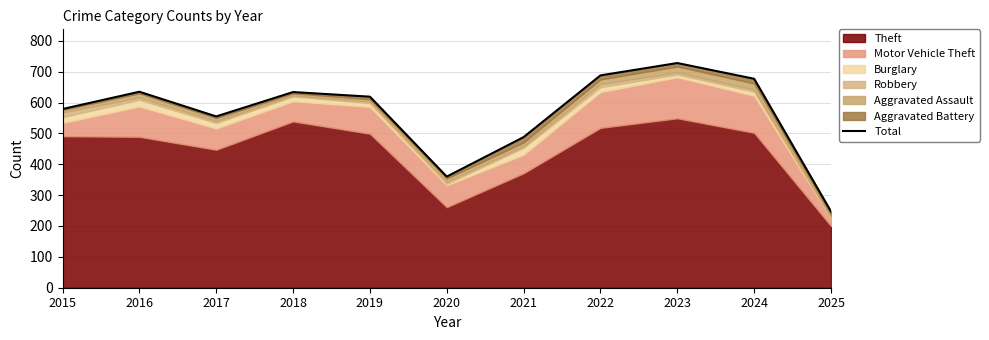

Reading left to right, transcribe all the data shown in this chart.

579	635	555	634	619	360	488	688	728	677	247